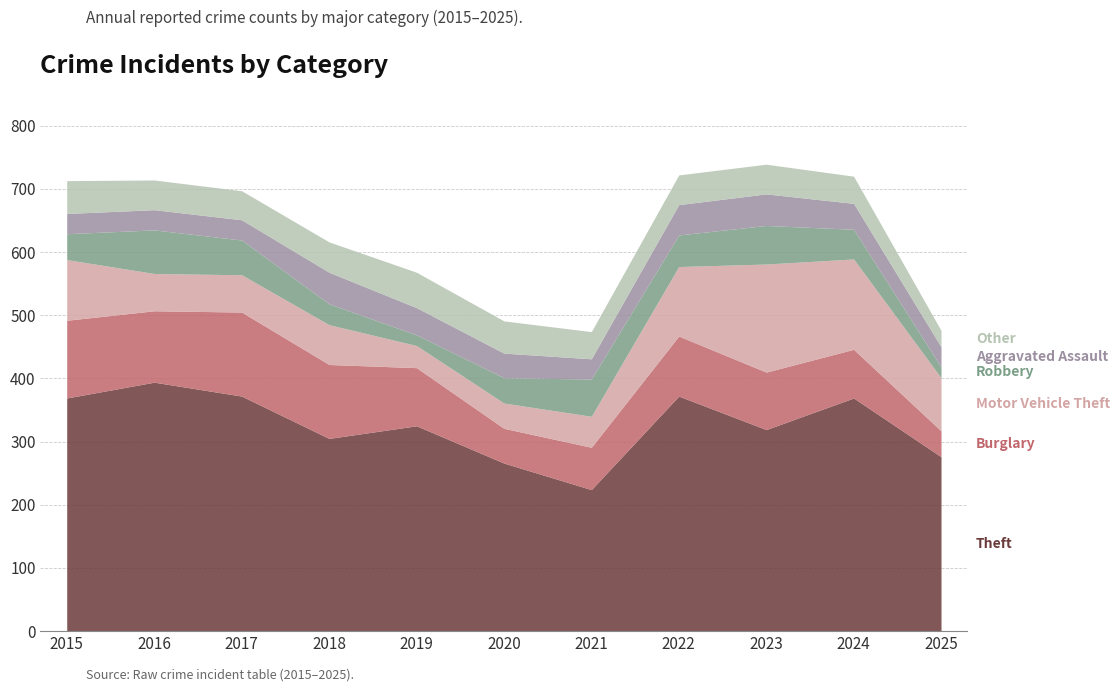

Which series has the widest spread of values?

Theft